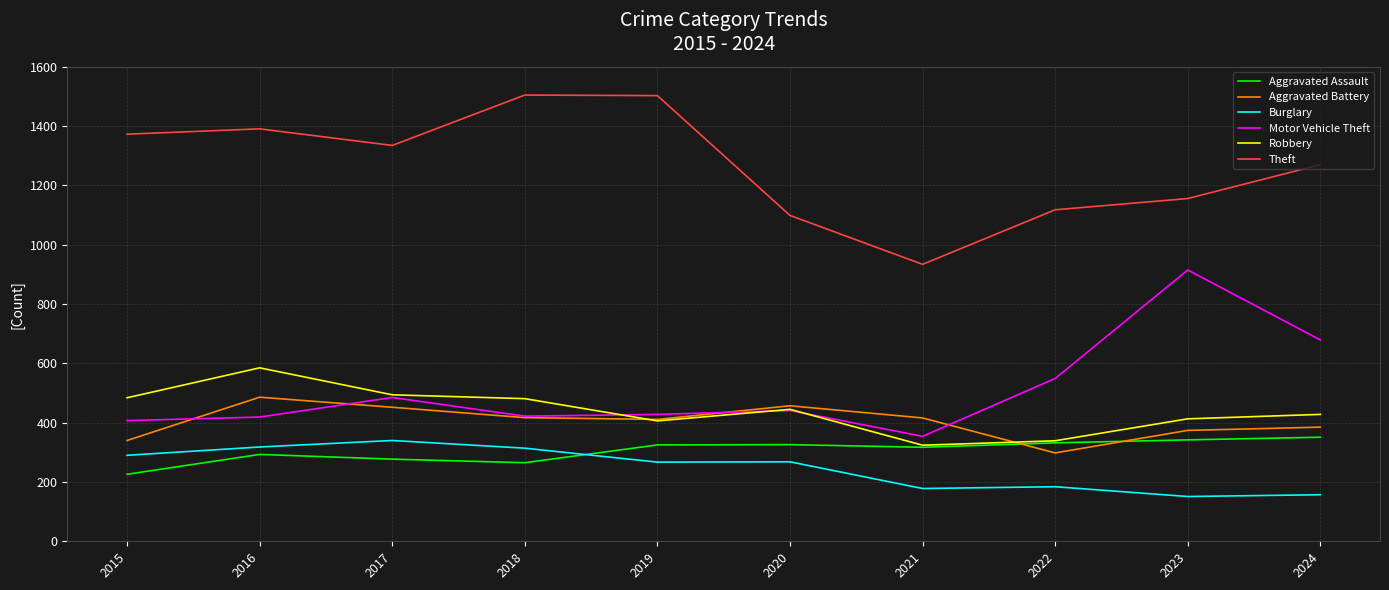

What is the difference between the highest and lowest values at 2018?

1240